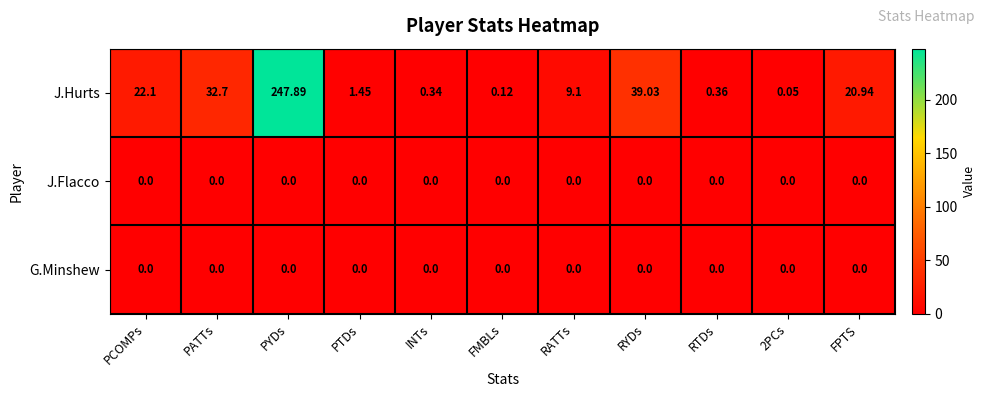

Which label corresponds to the largest value in the chart?

PYDs